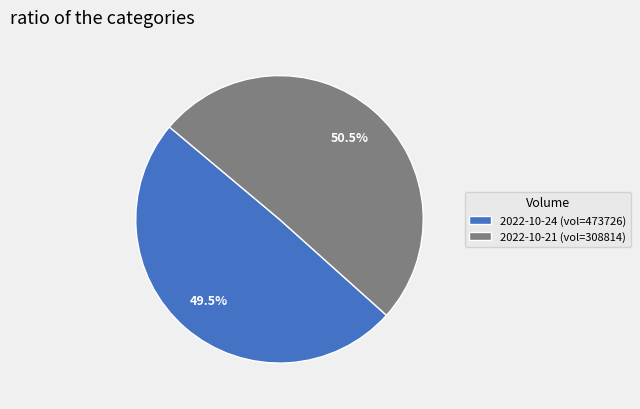

Count the number of slices in the pie.

2